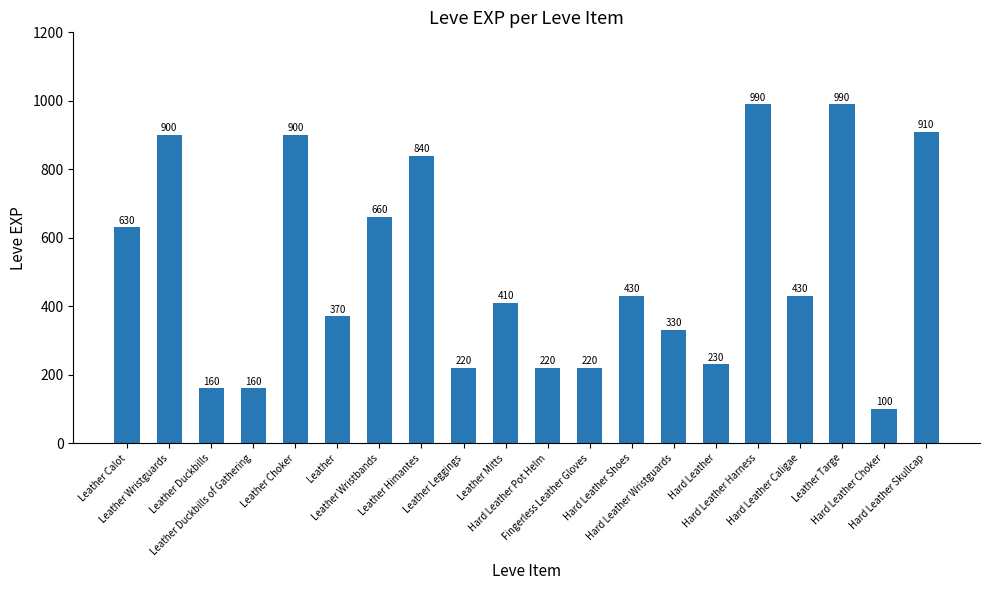

Count the number of categories in the chart.

20